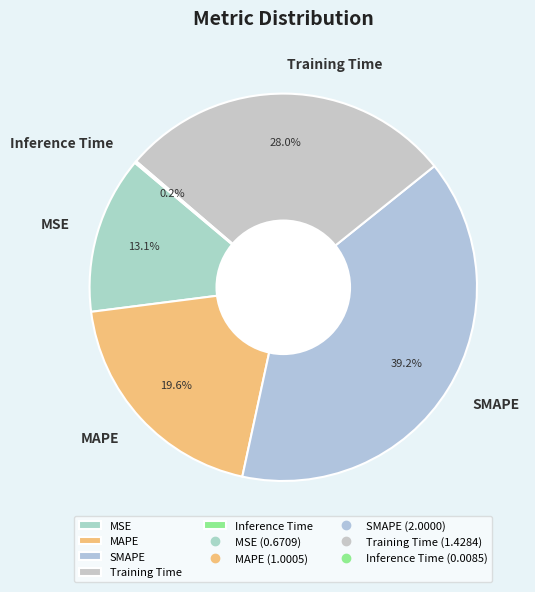

Which has a higher value, MAPE or MSE?

MAPE